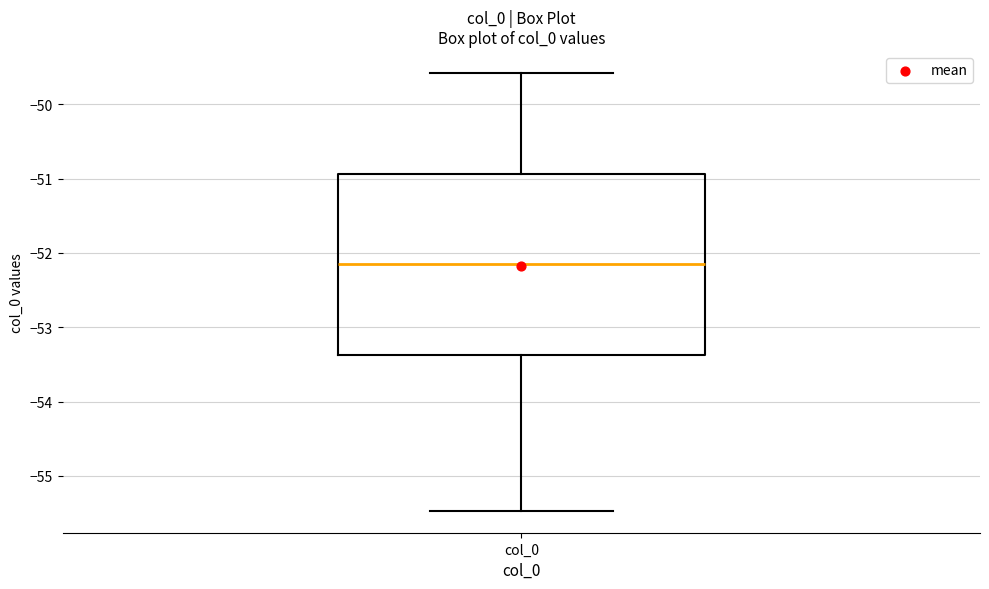

Where is the lower edge of the box for col_0 on the y-axis? The values are not printed on the chart, so give them approximately, as read against the axis.

-53.4